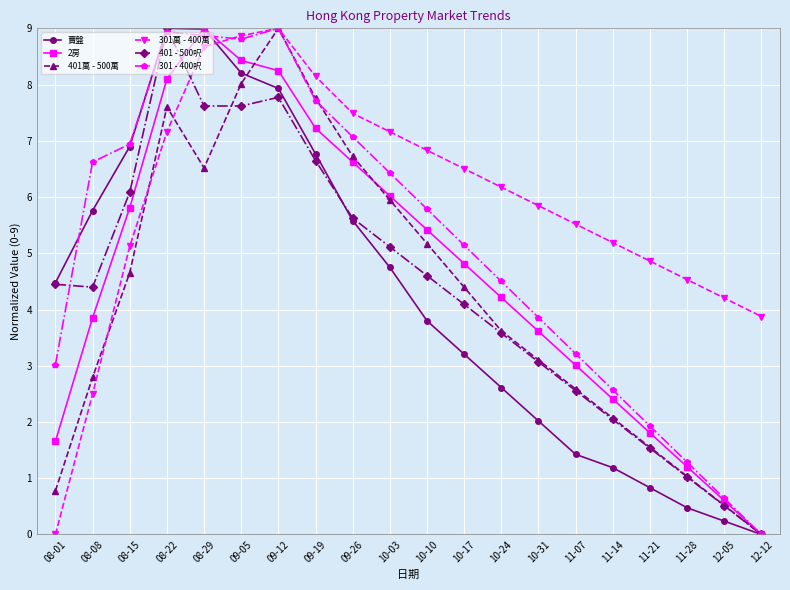

How many values in the 301 - 400呎 series are below 5?

9